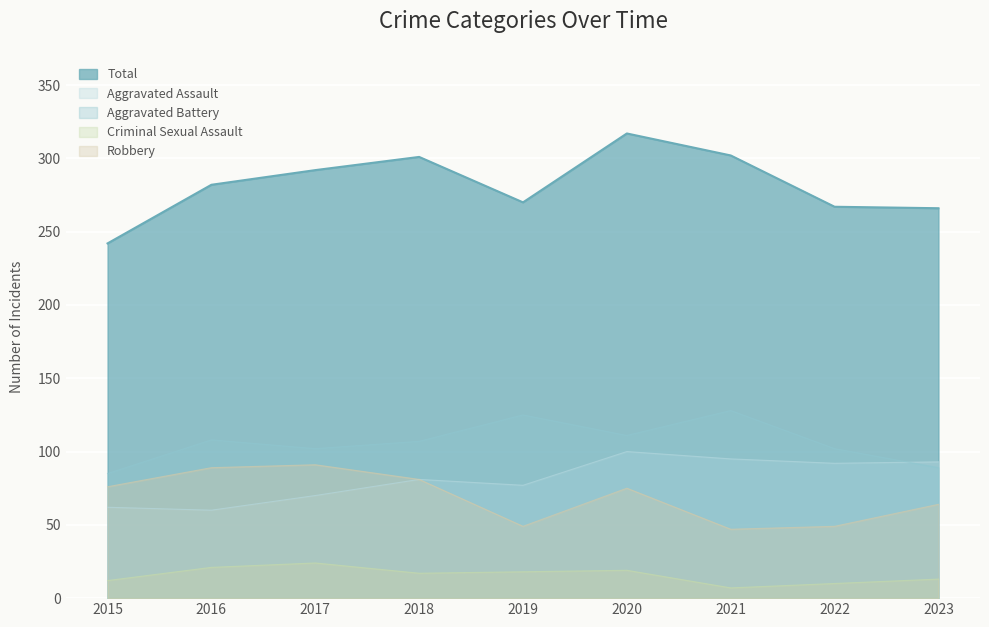

True or false: Aggravated Battery has more than 0 interior local peaks.

True